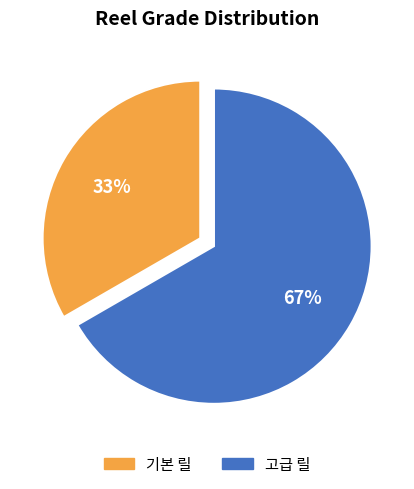

Does any single category account for the majority?

Yes